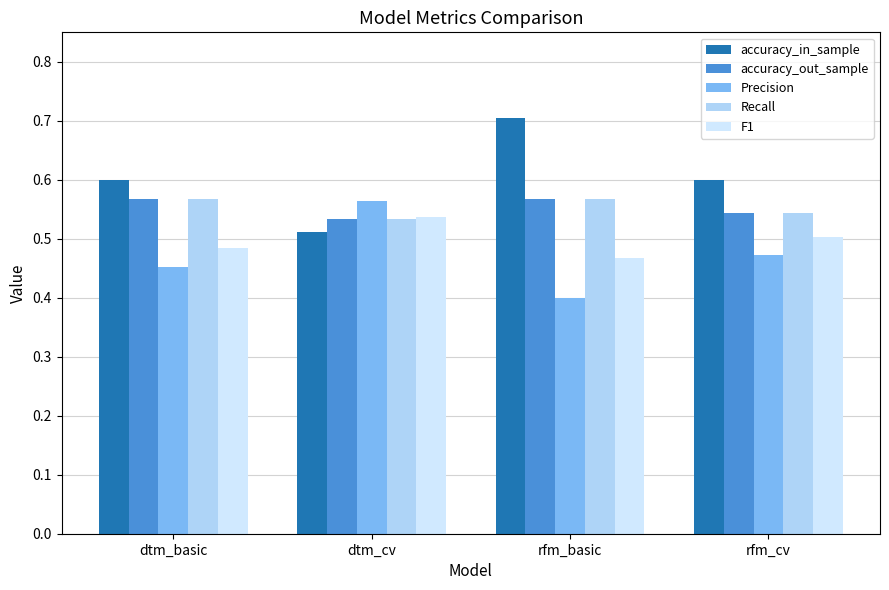

At how many categories does at least one series exceed 0?

4